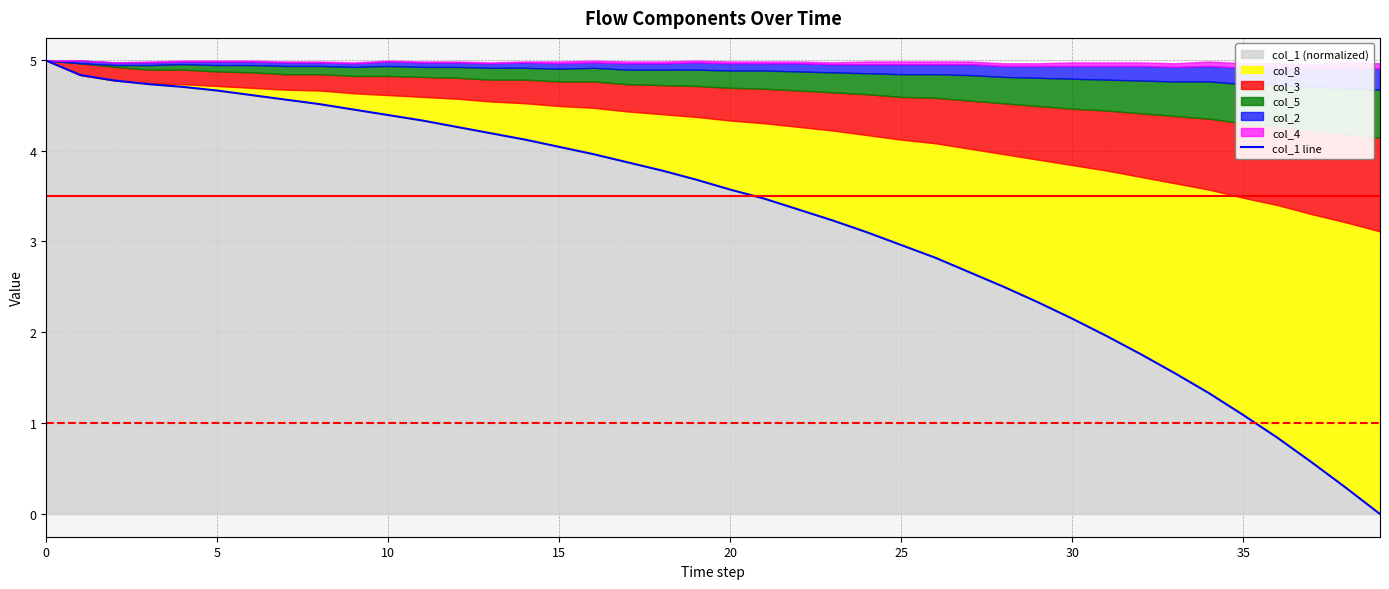

What is the maximum value for col_1 (normalized)?

5.0